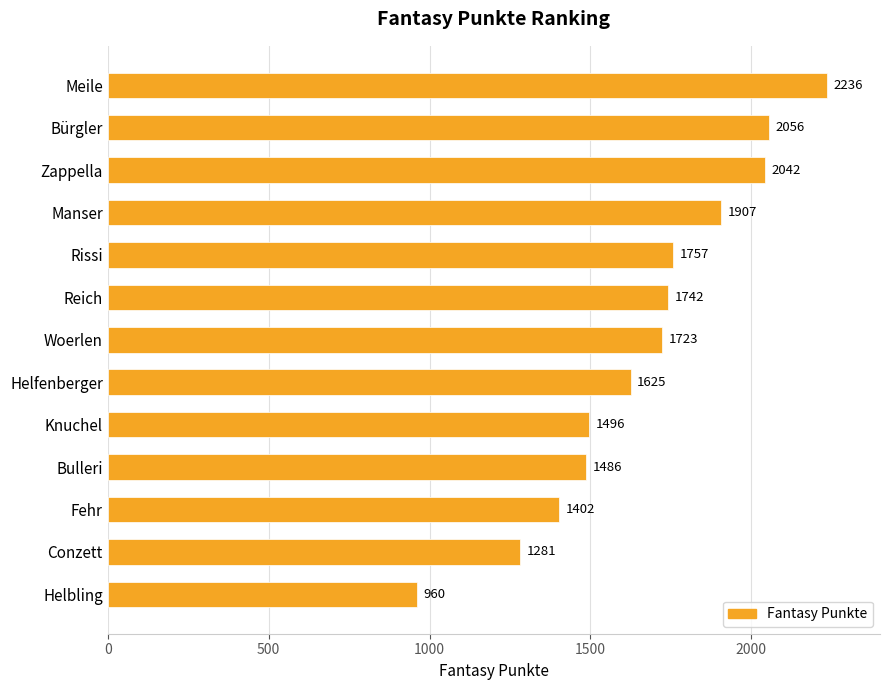

Does the chart contain stacked bars?

No